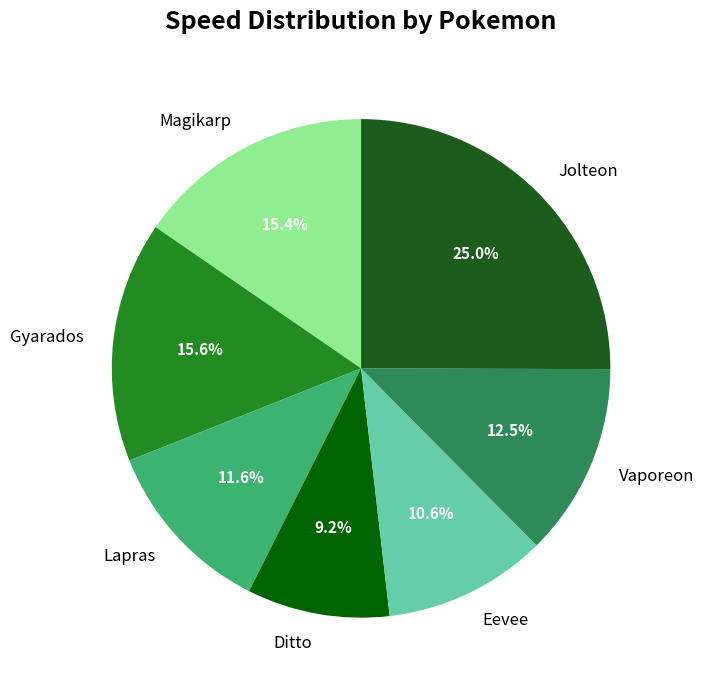

Count the number of slices in the pie.

7